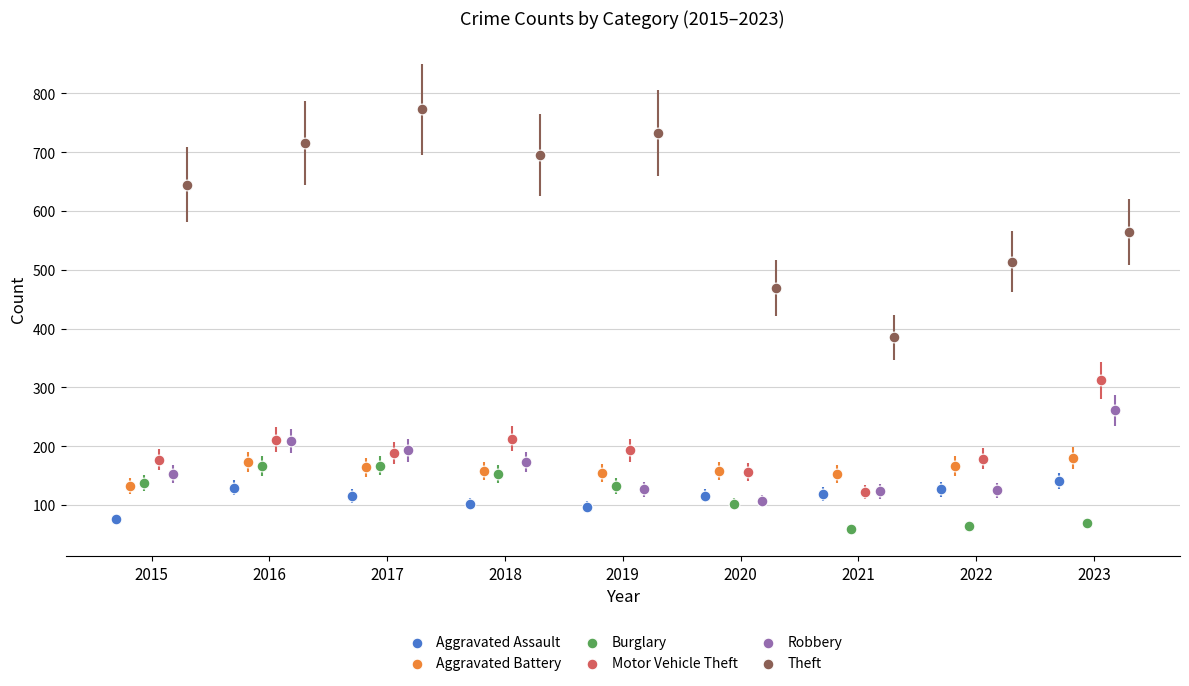

Which series has the largest Y range (max minus min)?

Theft